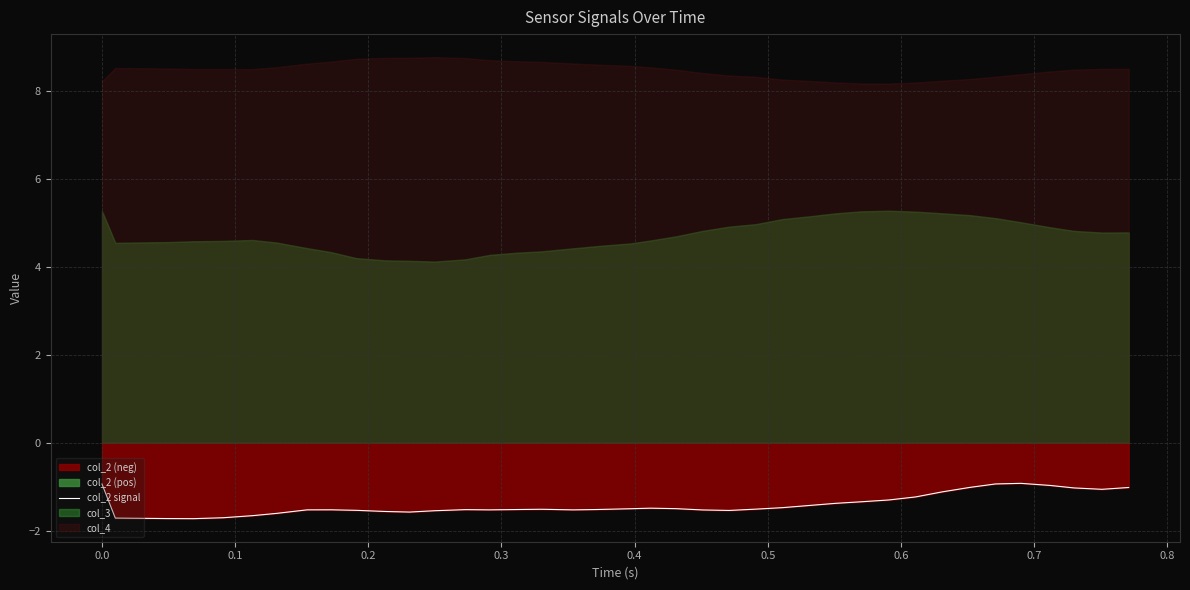

The value at 37 is -0.6. True or false?

False